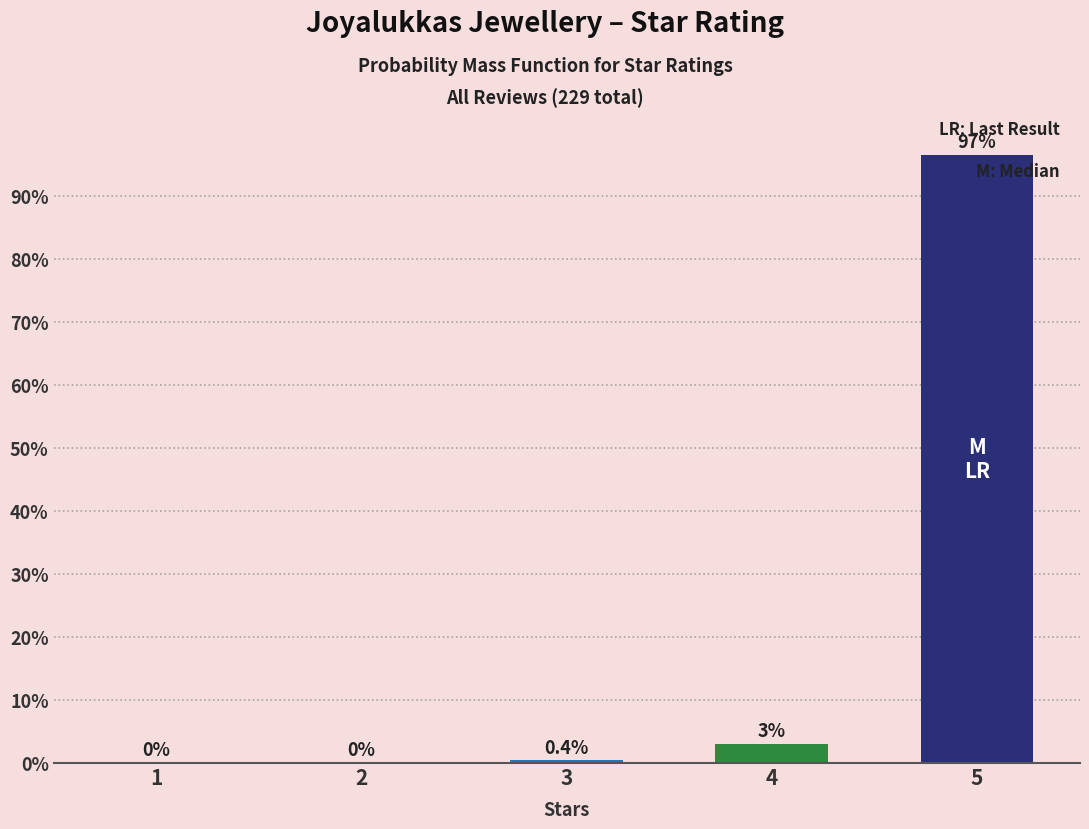

Between 3 and 4, which is larger?

4